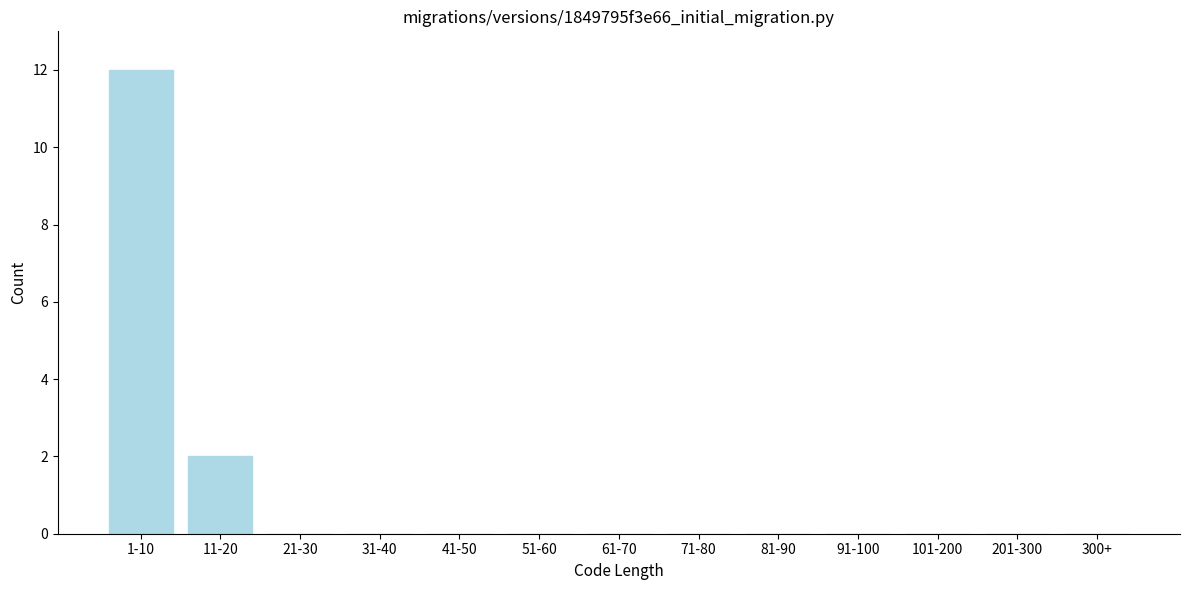

Reading left to right, list all the values displayed in this chart.

1-10=12	11-20=2	21-30=0	31-40=0	41-50=0	51-60=0	61-70=0	71-80=0	81-90=0	91-100=0	101-200=0	201-300=0	300+=0